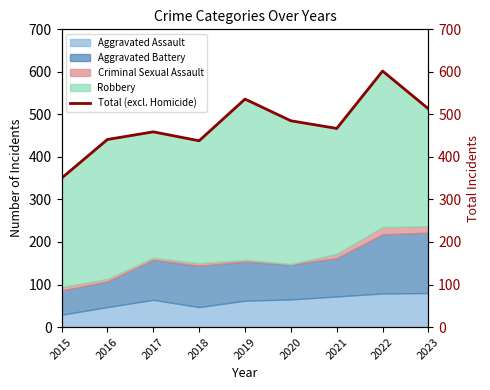

Which category has the lowest value across all series?

2015